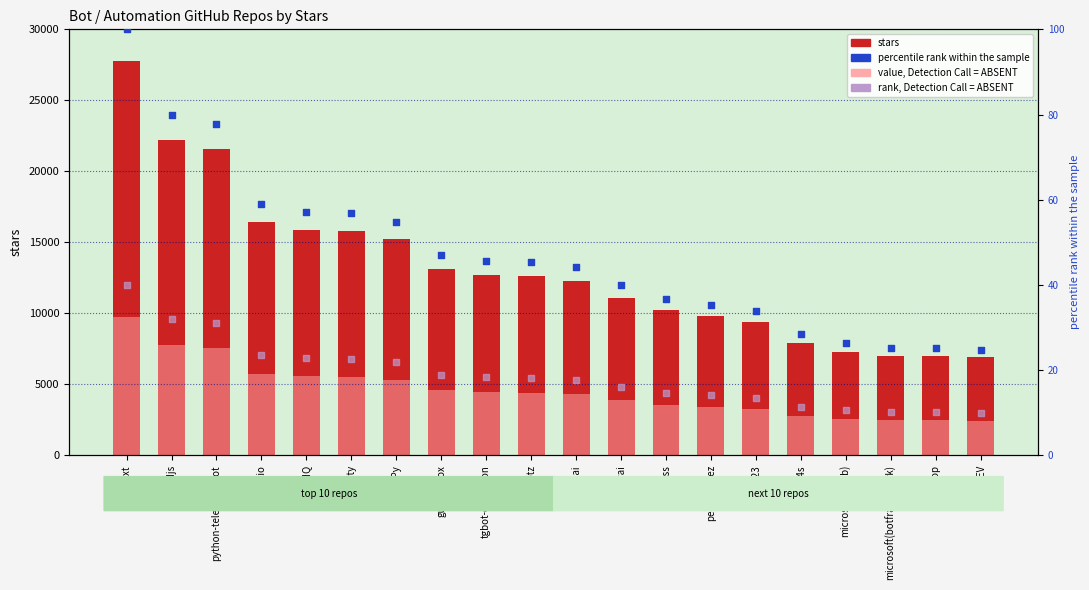

Which series reaches the maximum Y coordinate?

stars